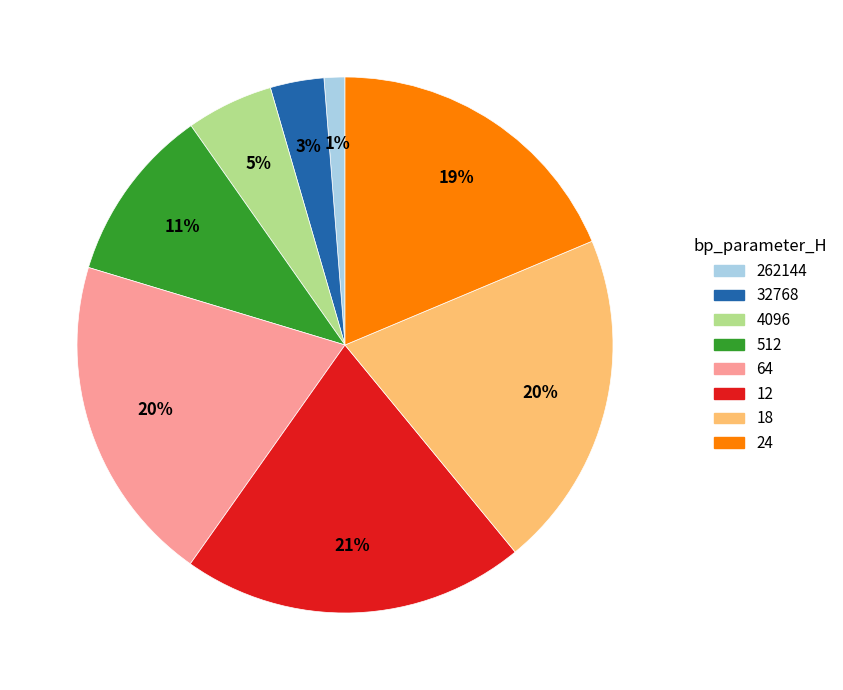

To the nearest percent, what is the combined percentage of 4096 and 24?

24%